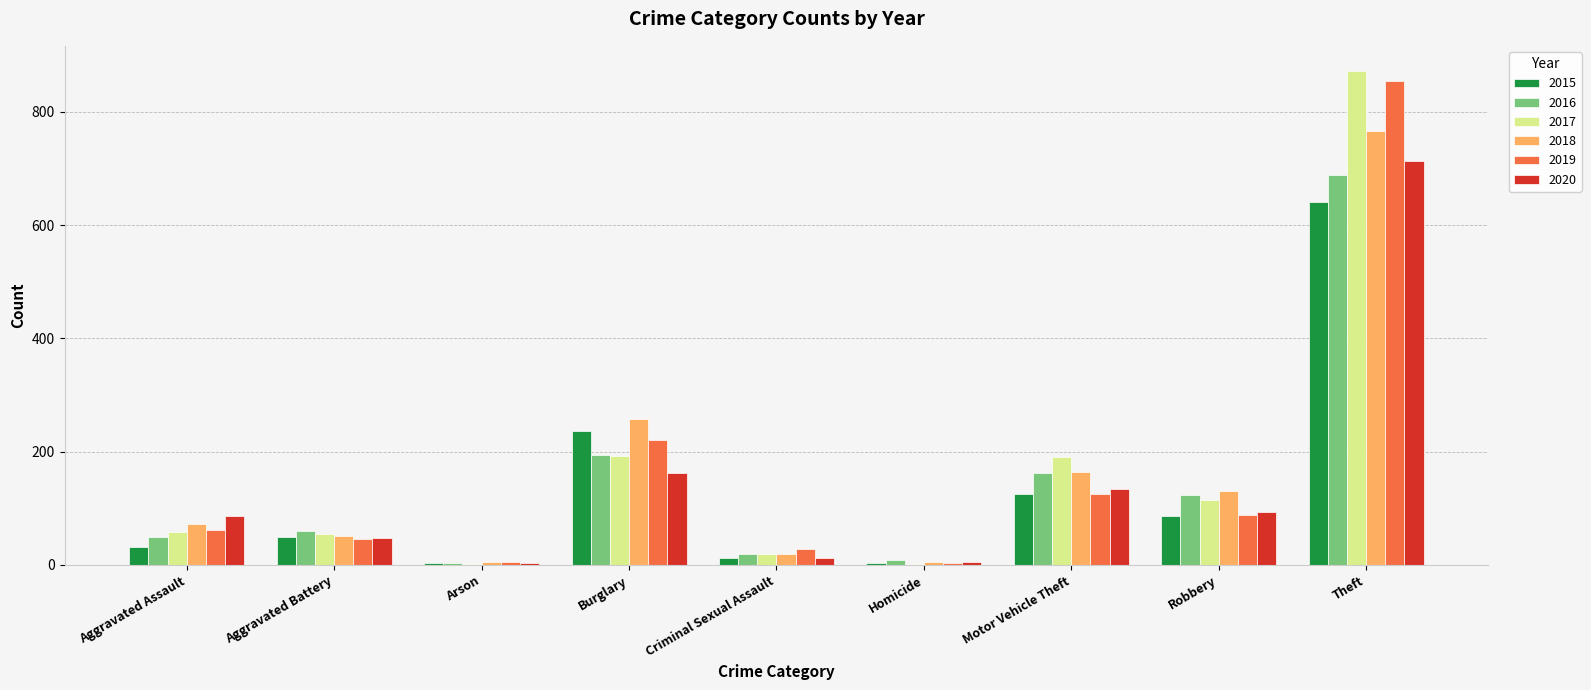

Between Motor Vehicle Theft and Robbery, which series saw the biggest shift?

2017